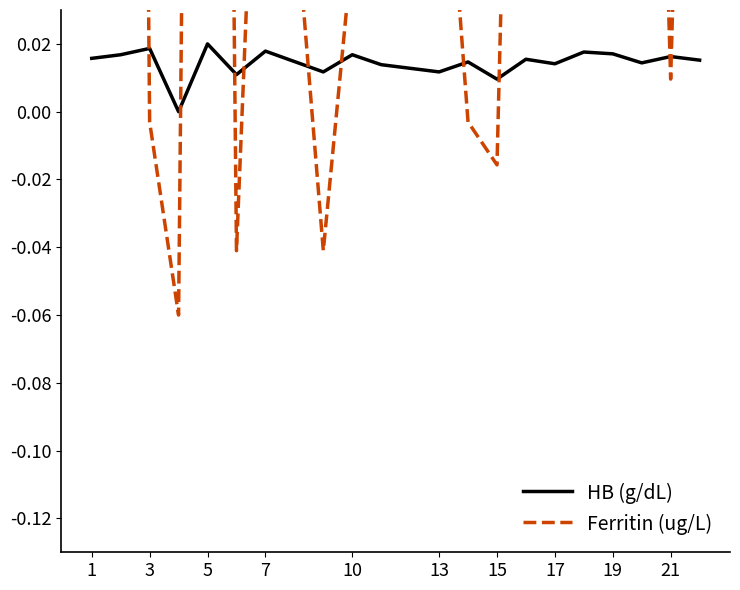

True or false: Ferritin (ug/L) and HB (g/dL) cross at least once.

True